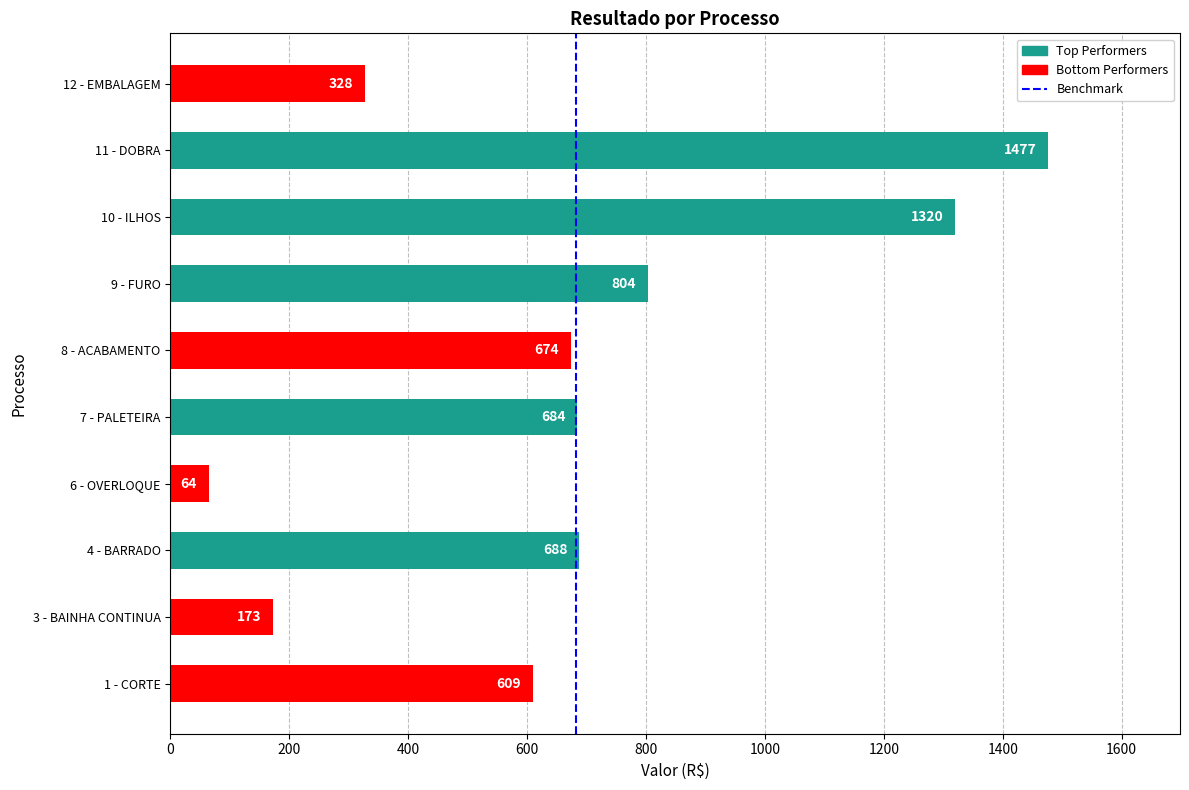

List the labels in order of value, largest first.

11 - DOBRA, 10 - ILHOS, 9 - FURO, 4 - BARRADO, 7 - PALETEIRA, 8 - ACABAMENTO, 1 - CORTE, 12 - EMBALAGEM, 3 - BAINHA CONTINUA, 6 - OVERLOQUE